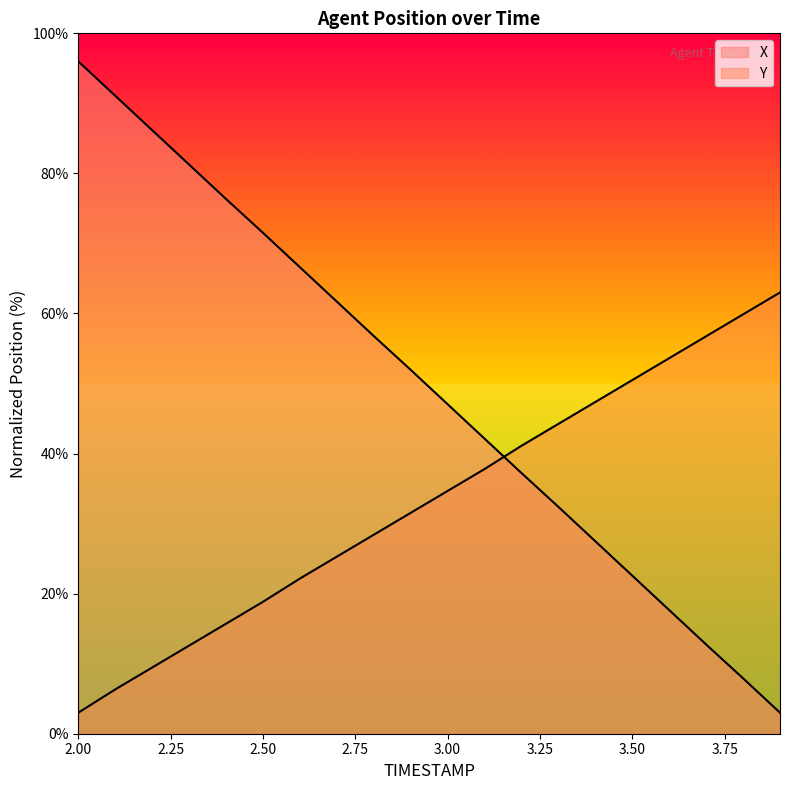

Where do Y and X first cross each other?

3.1 and 3.2